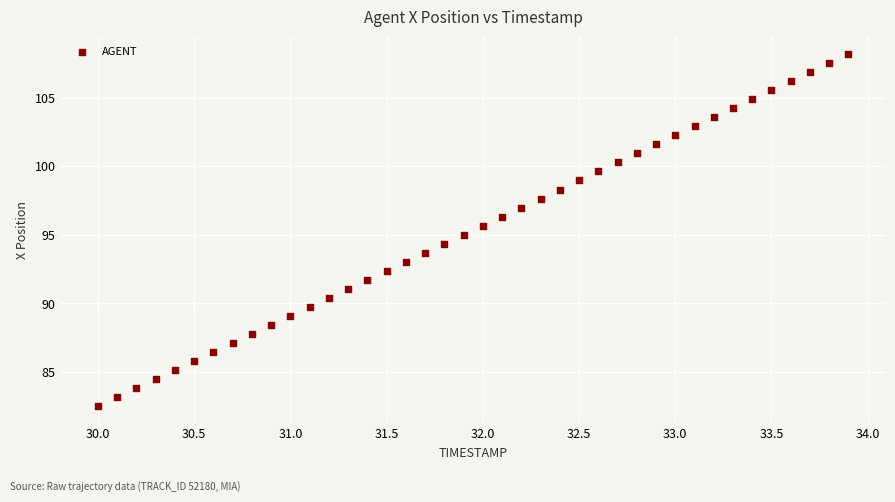

What is the range of X values (max minus min)?

3.9